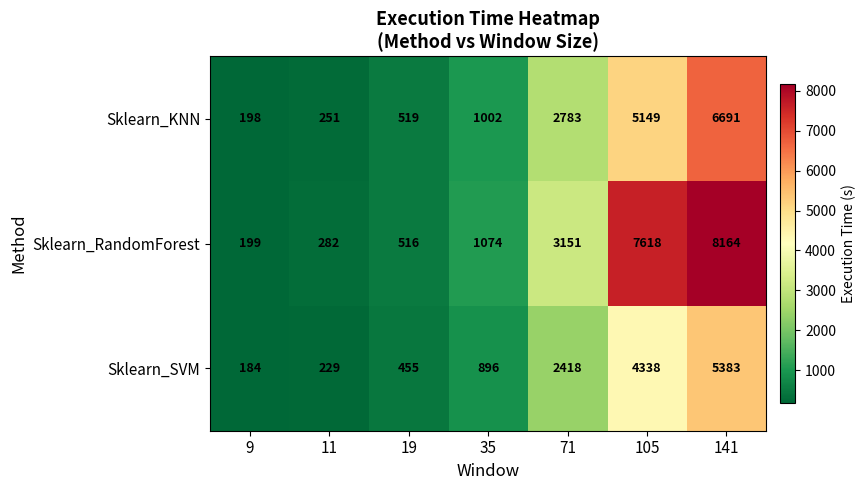

Is it true that Sklearn_SVM equals 229 at 11?

True